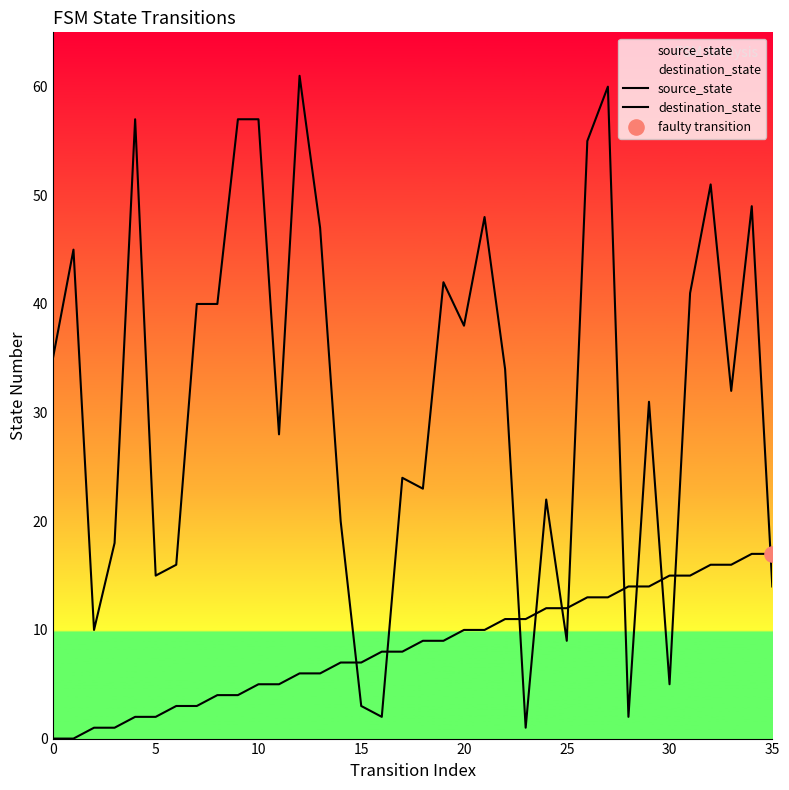

Which series reaches the maximum Y coordinate?

destination_state